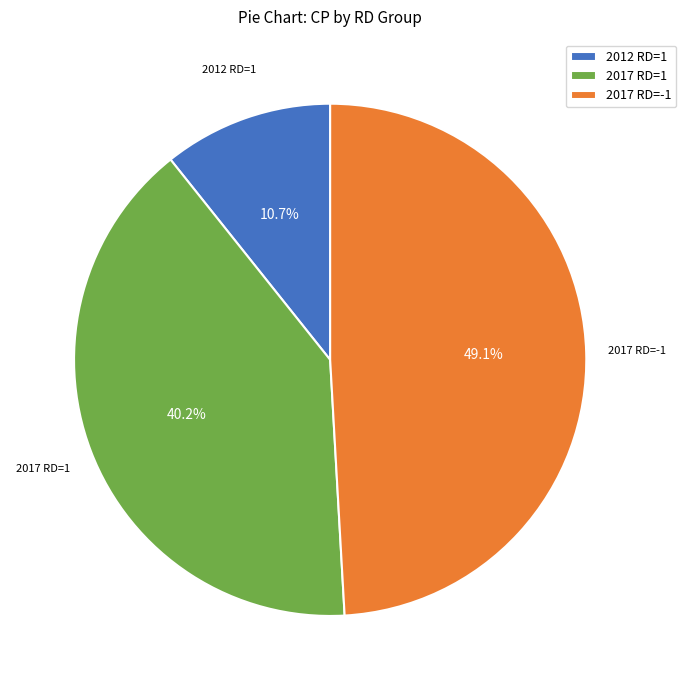

Which slice is the smallest?

2012 RD=1